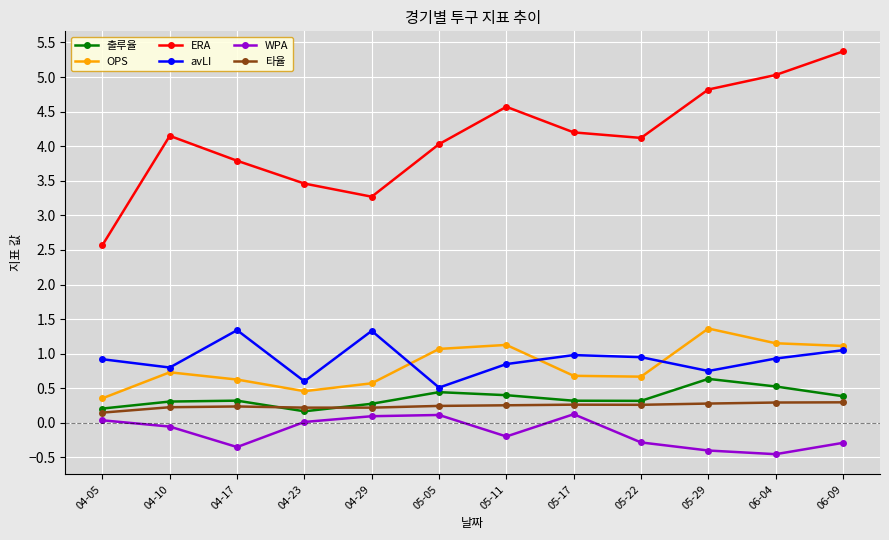

What is the label of the 4th point from the right?

05-22